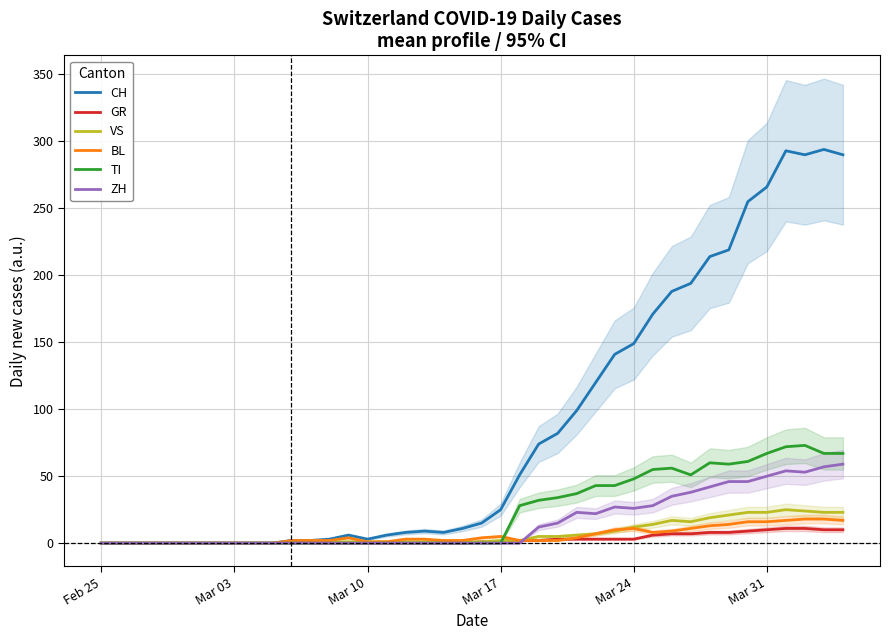

The TI series shows 116 at Mar 31. True or false?

False